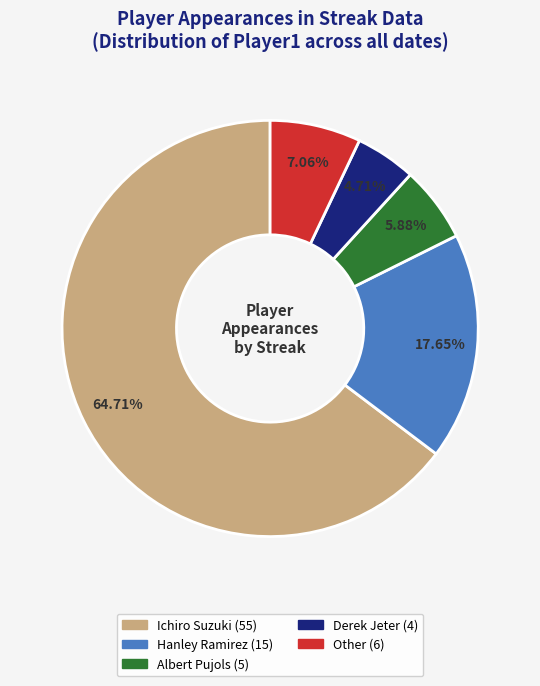

How many segments does this pie chart have?

5